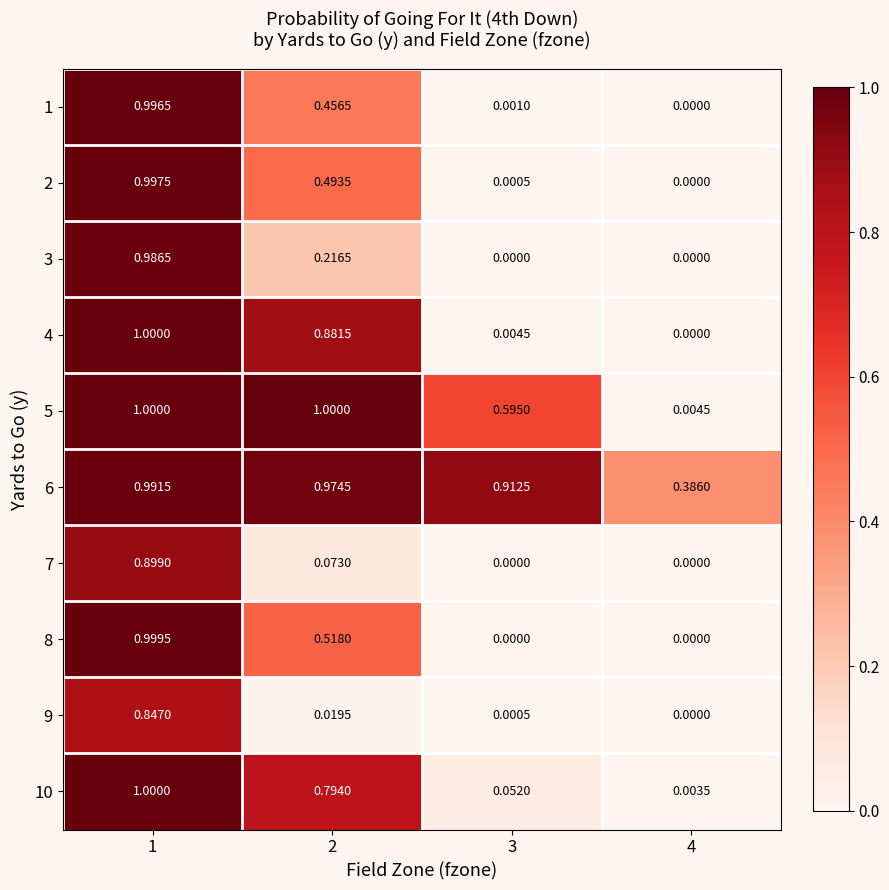

At which category is the sum across all series the highest?

1